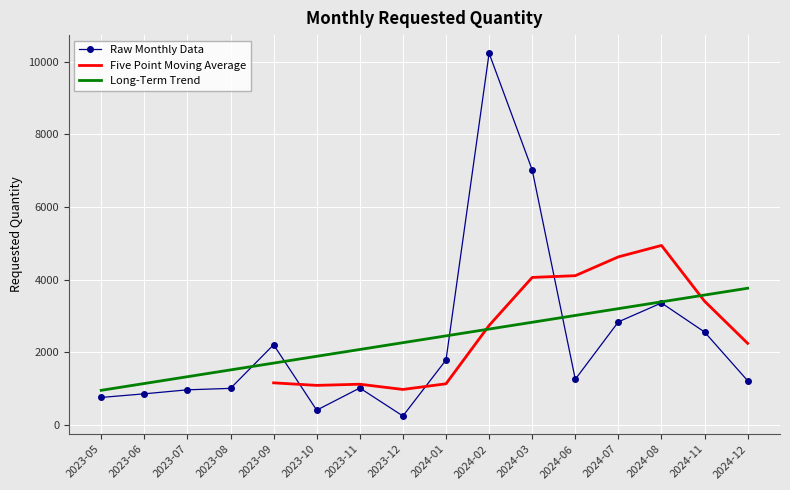

What is the maximum value shown in the chart?

10230